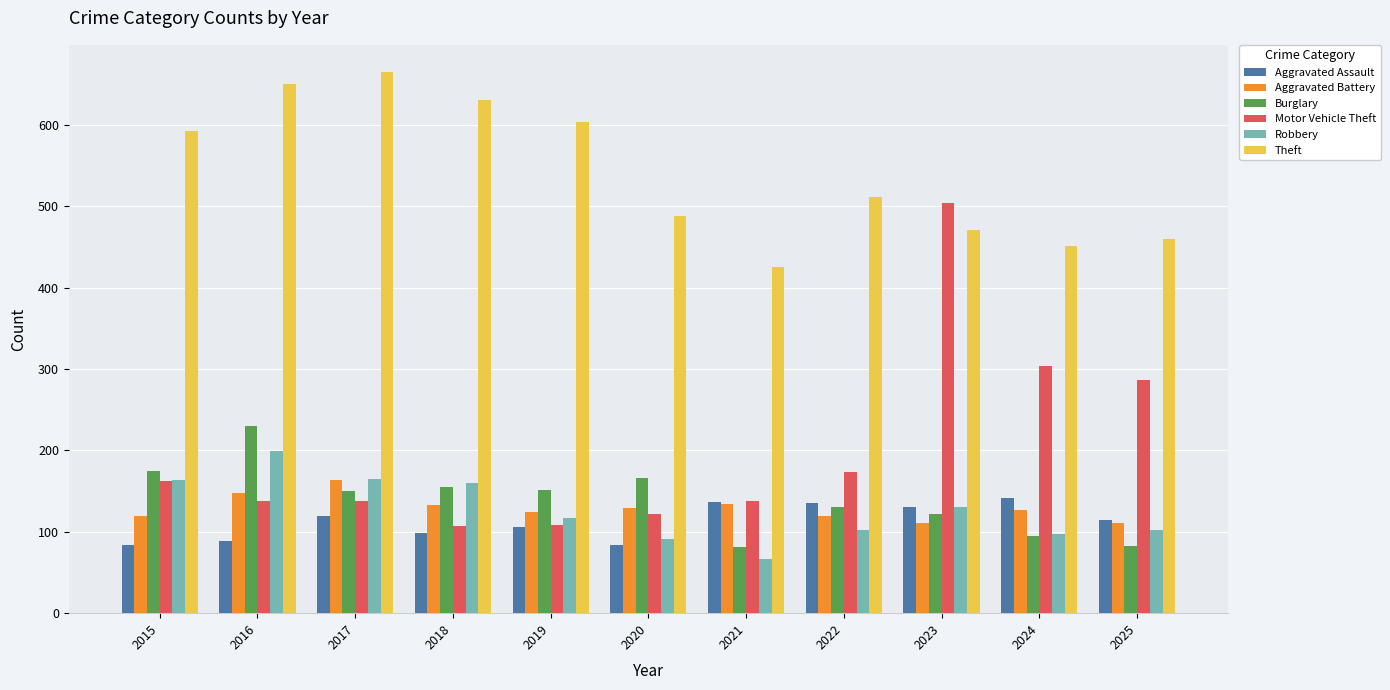

What is the value of the Aggravated Assault bar at the 4th from the left?

99